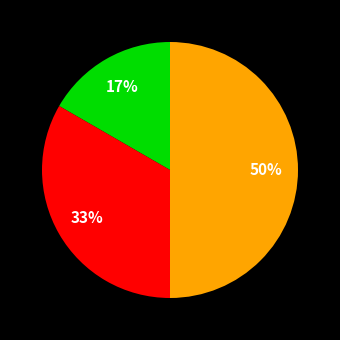

To the nearest percent, what is the difference between the largest and smallest slice percentages?

33%